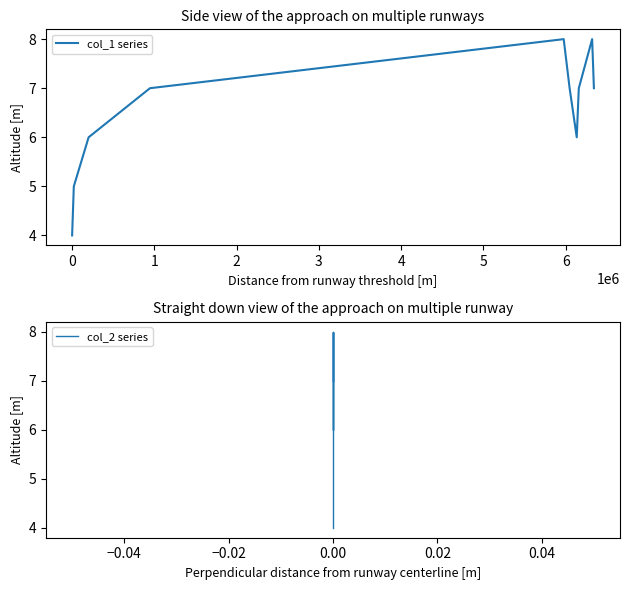

True or false: col_2 series and col_1 series cross at least once.

False